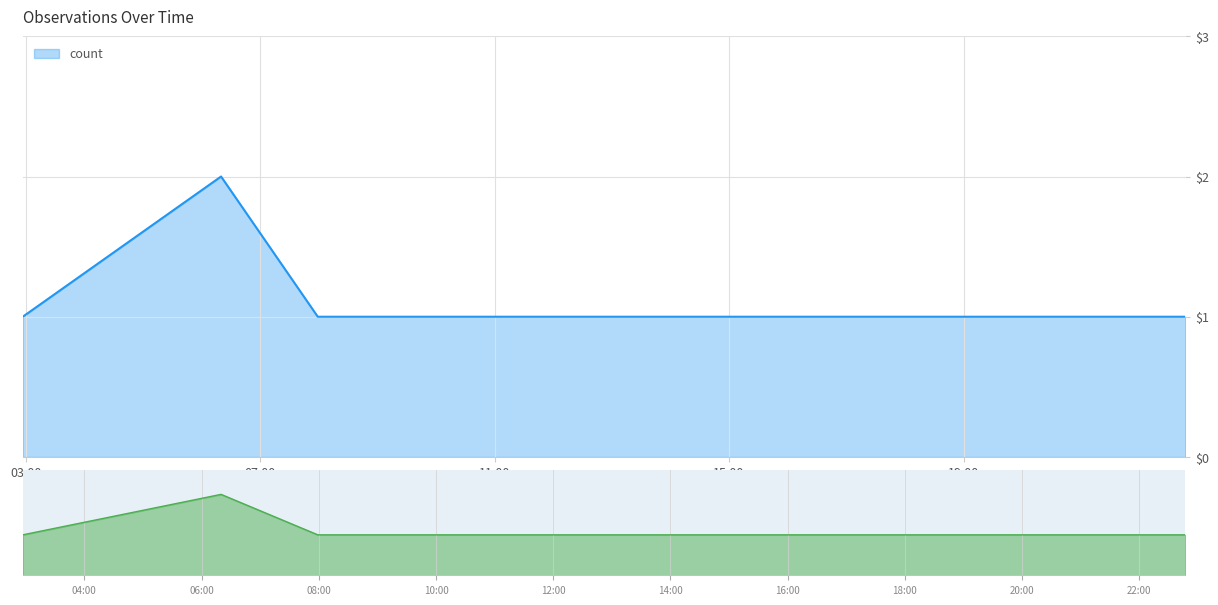

Which has a higher value, 2019-10-25 06:20:00 or 2019-10-25 22:29:00?

2019-10-25 06:20:00